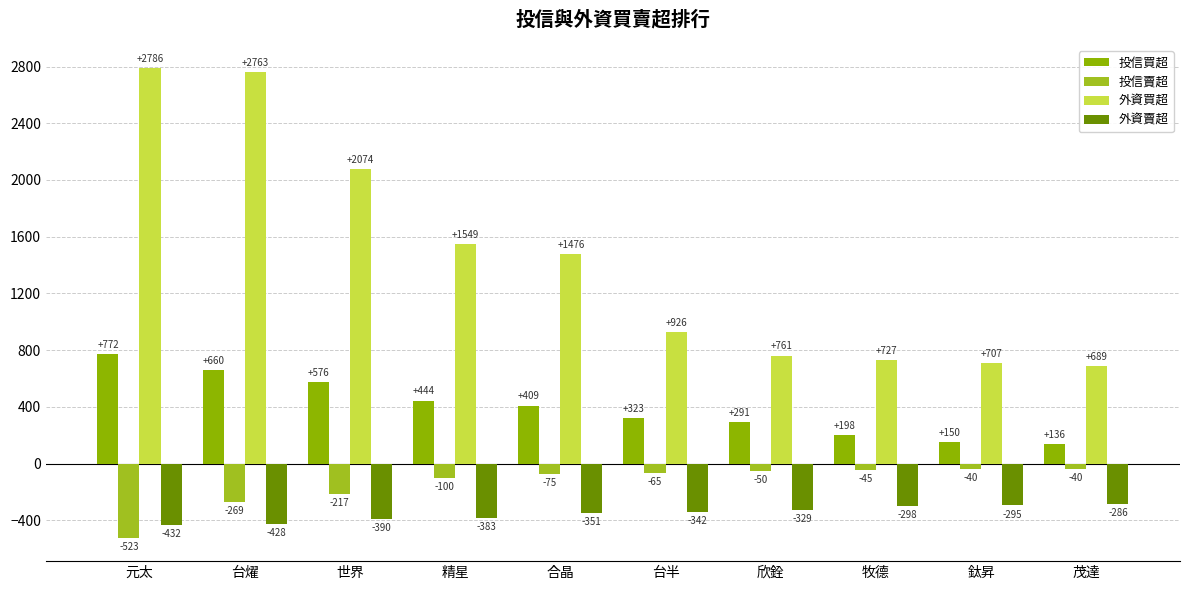

Where does the 投信賣超 series first go above -65?

欣銓